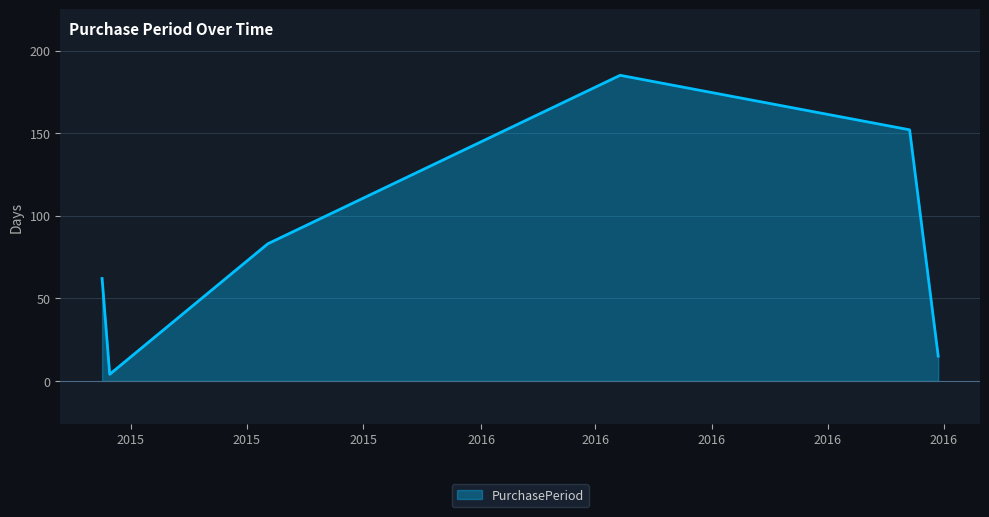

How many interior local peaks (higher than both neighbors) does the data have?

1